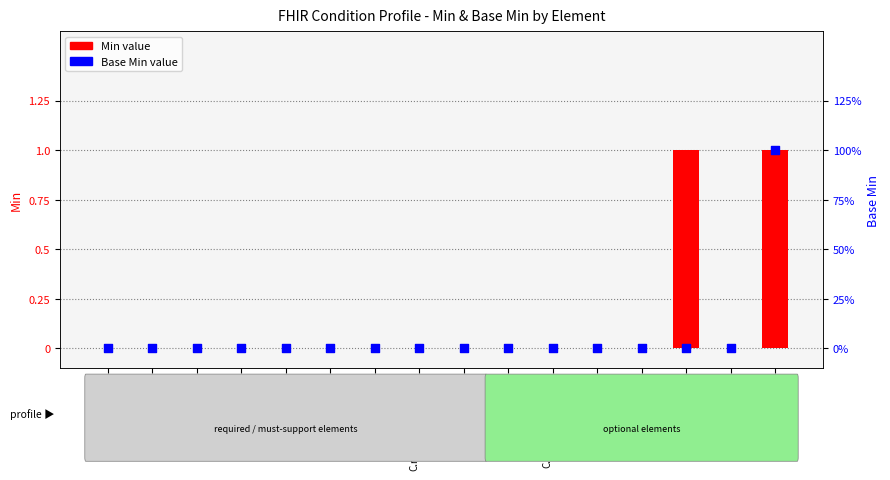

Which series has the widest spread of Y values?

Min